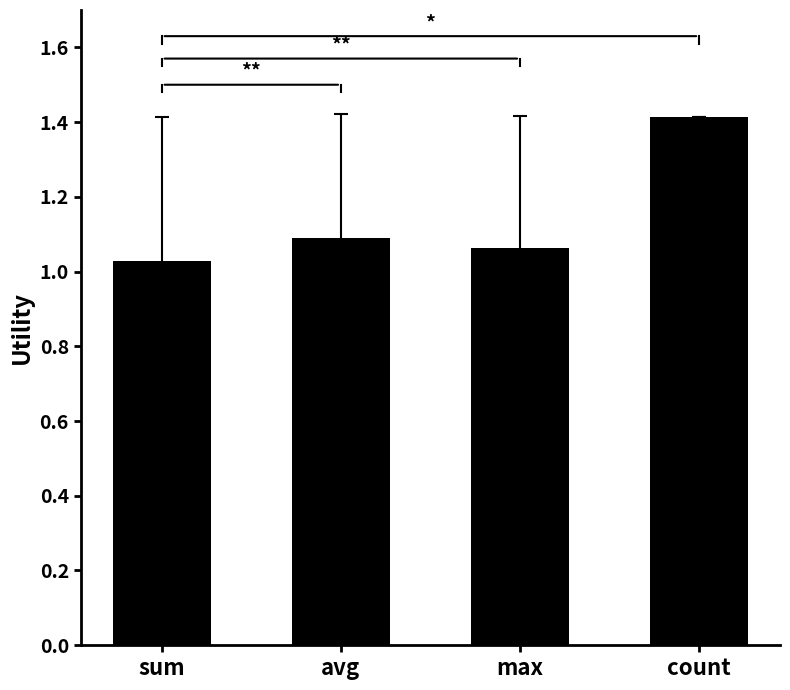

Is it true that the value at max is 1.8?

False